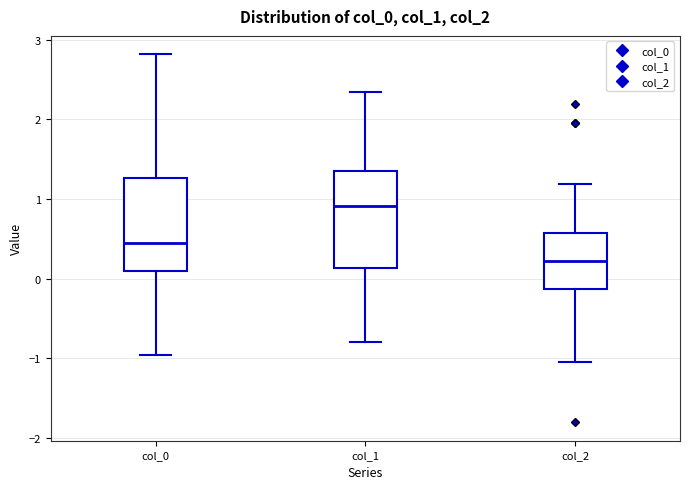

Reading left to right, transcribe this box plot: for each box, give where its median line is, the range the box spans, and where its two whiskers end, as read against the y-axis. The values are not printed on the chart, so give them approximately, as read against the axis.

col_0: median 0.4, box 0.1 to 1.3, whiskers -1.0 to 2.8
col_1: median 0.9, box 0.1 to 1.3, whiskers -0.8 to 2.3
col_2: median 0.2, box -0.1 to 0.6, whiskers -1.0 to 1.2